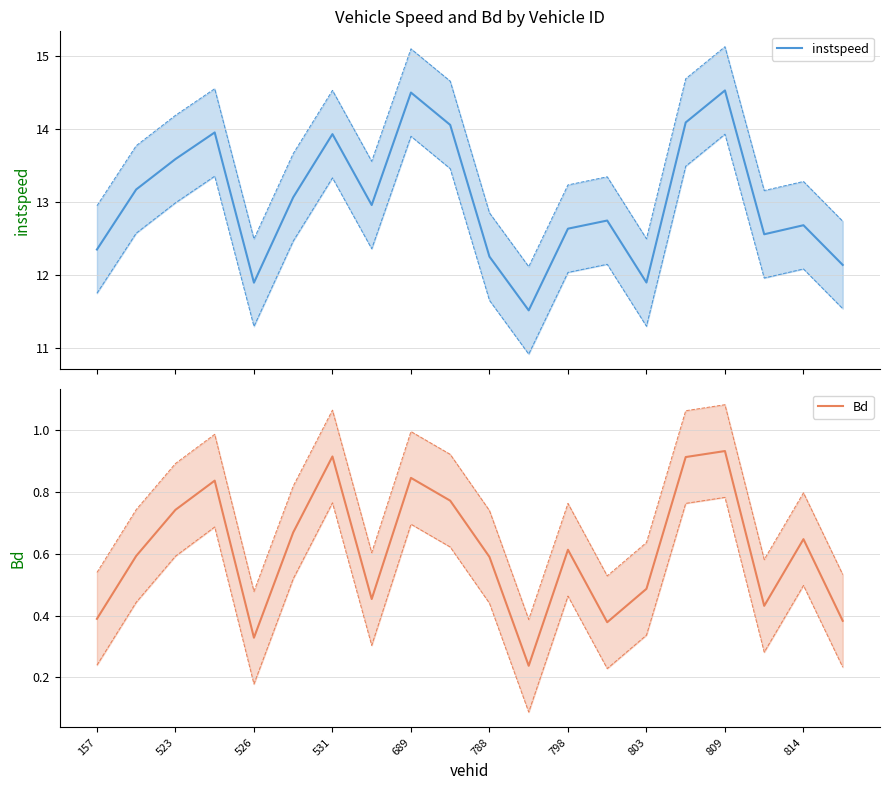

What is the maximum value for instspeed?

14.5